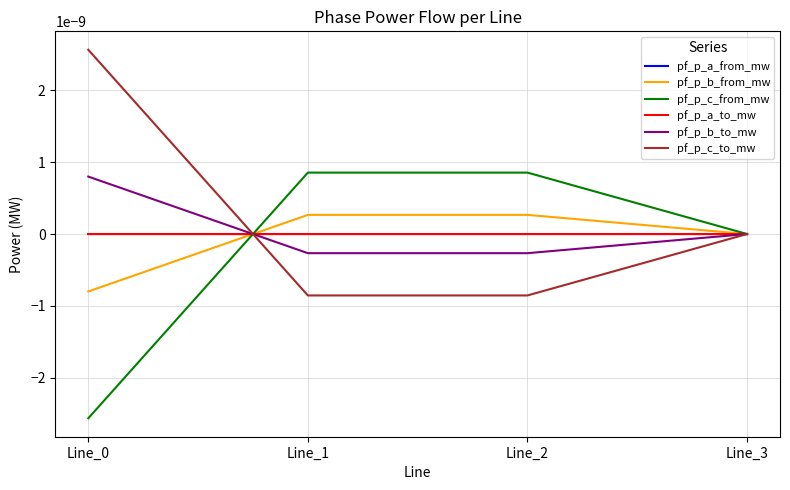

True or false: pf_p_b_to_mw has more than 0 interior local peaks.

False